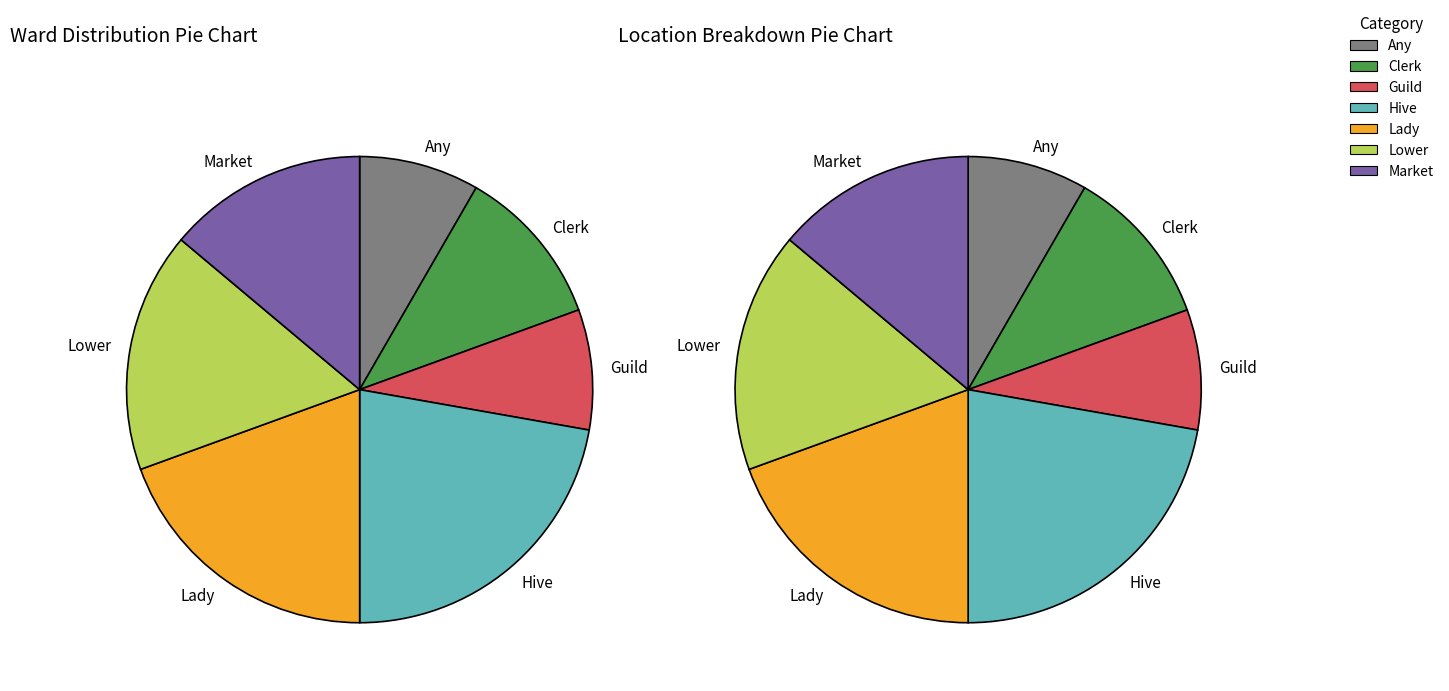

How much of the chart is everything except Clerk?

88.9%